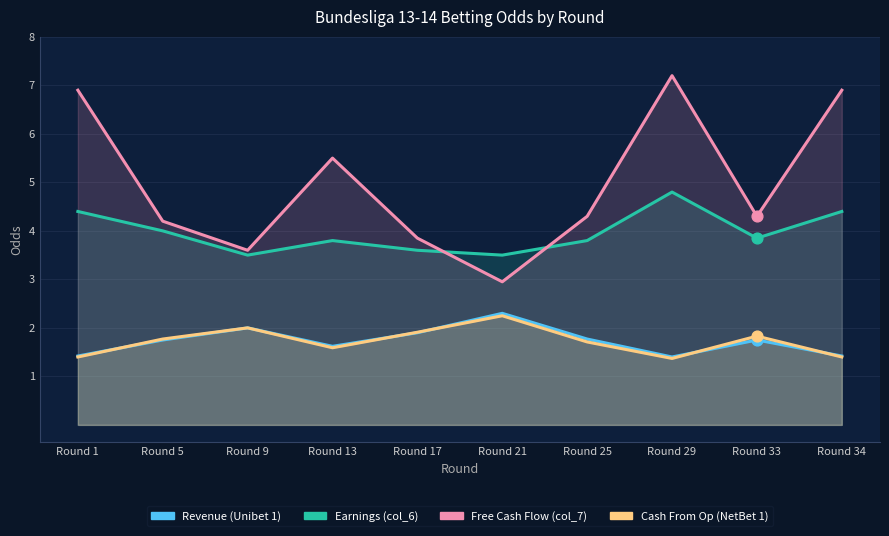

What is the total value across all series at Round 25?

11.6